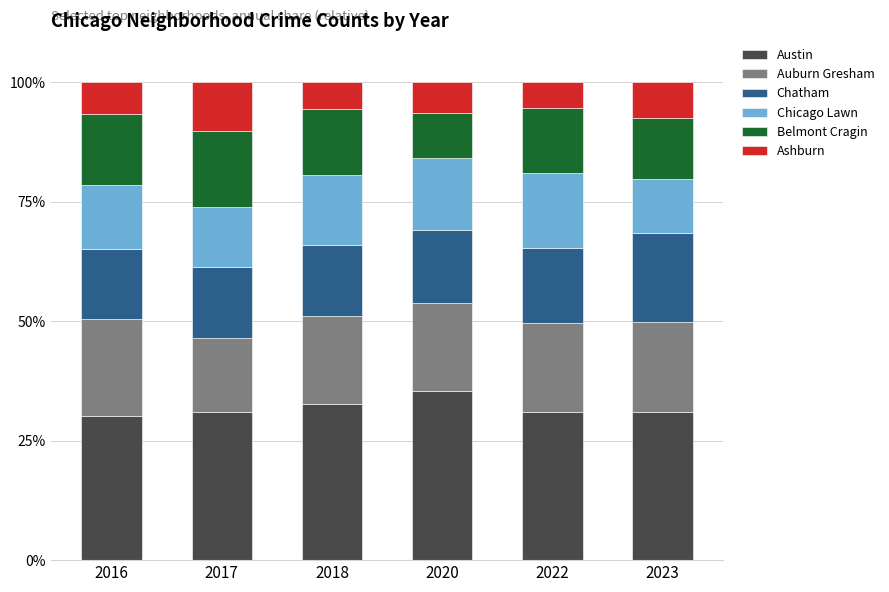

What is the total value across all series at 2018?

100.0